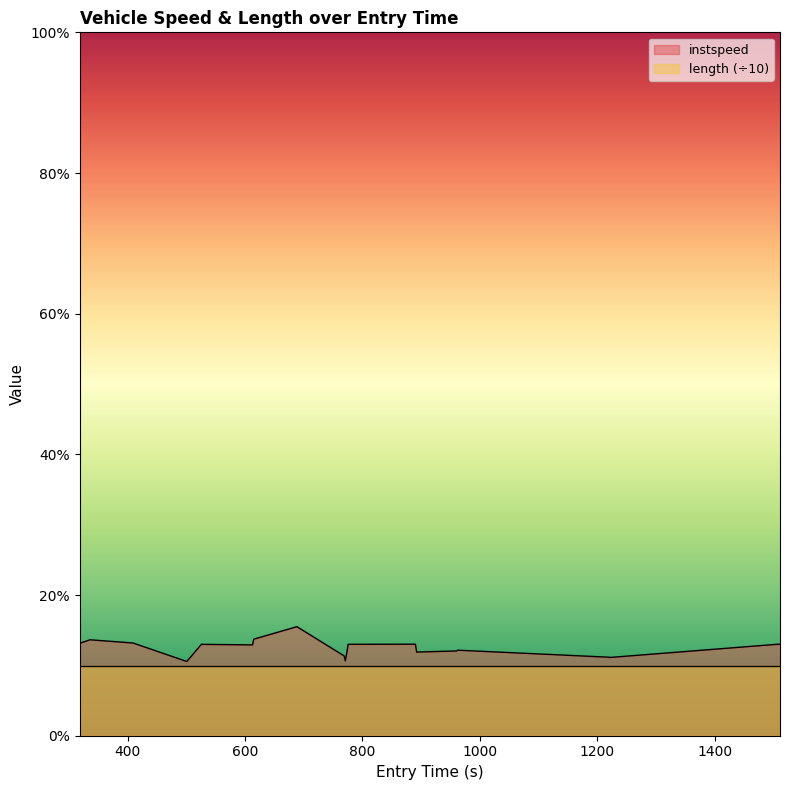

How many data points are less than 12?

7